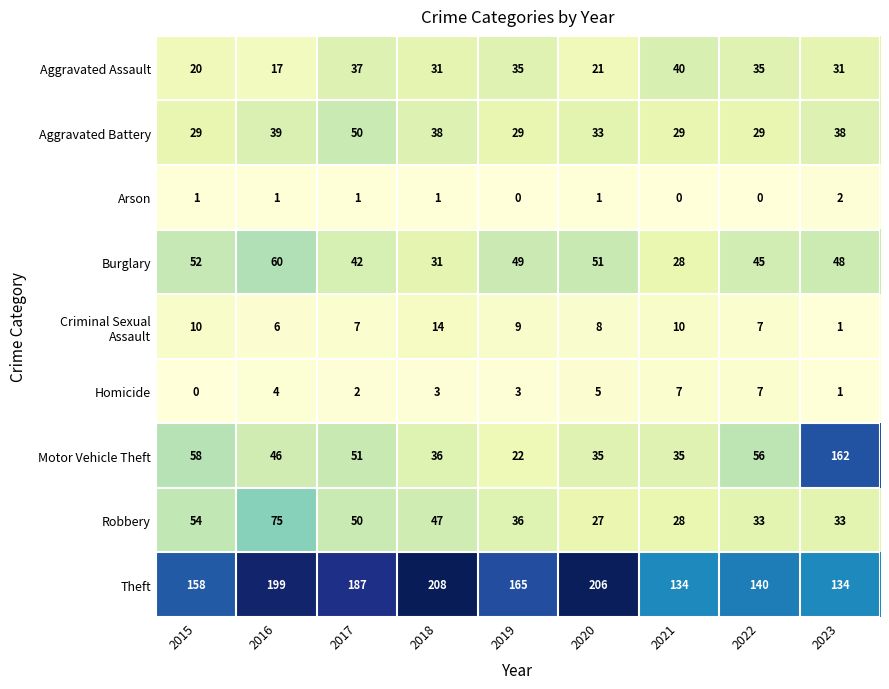

Count the number of categories in the chart.

9